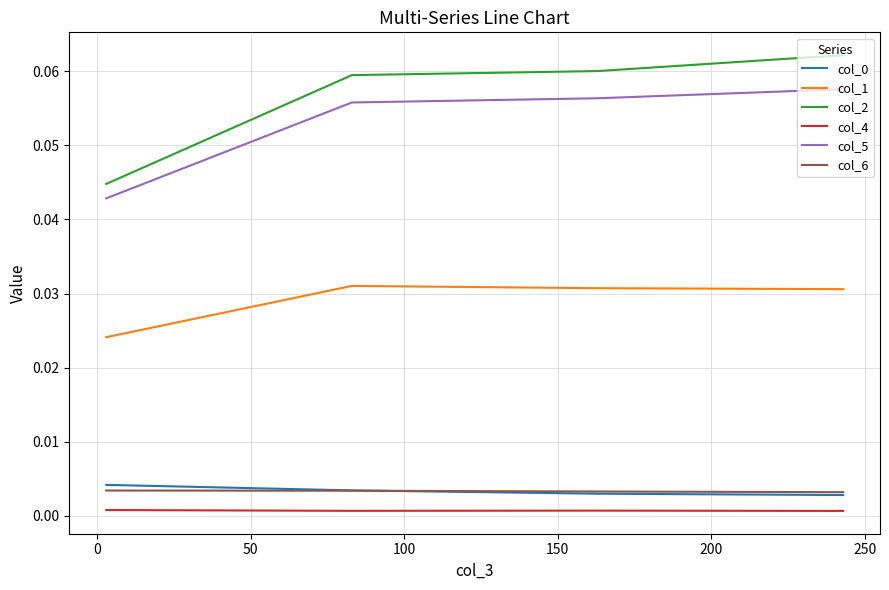

Does the chart have visible grid lines?

Yes